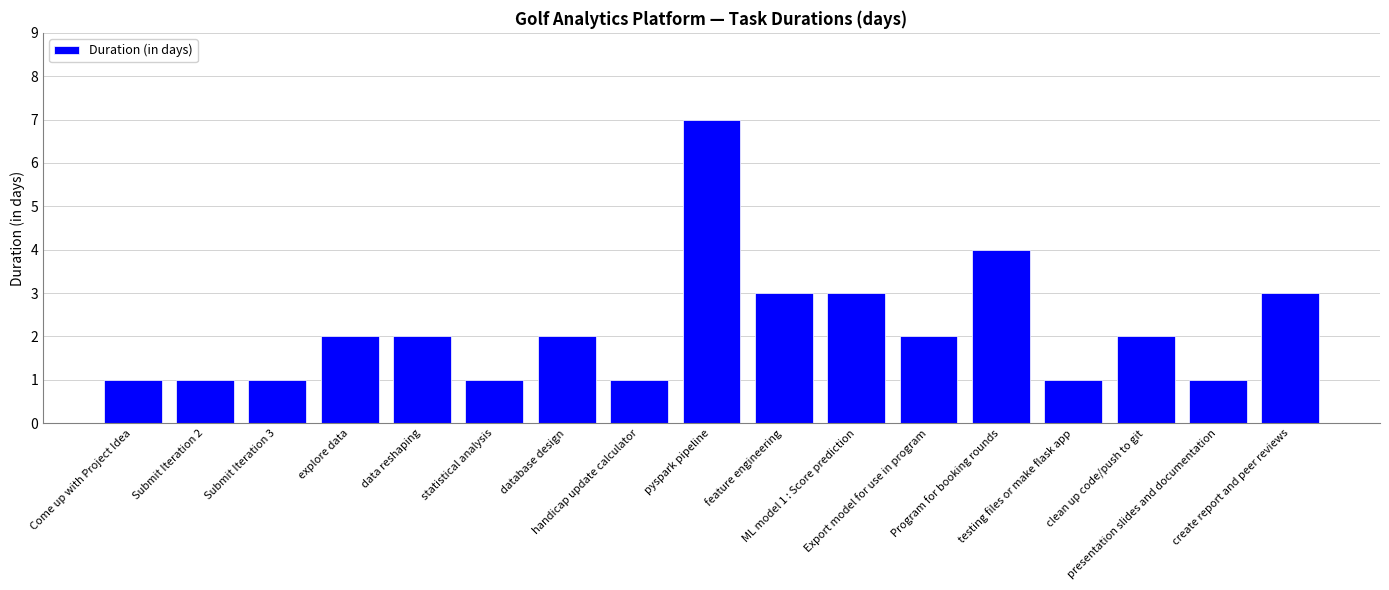

What is the value of the 12th bar from the left?

2